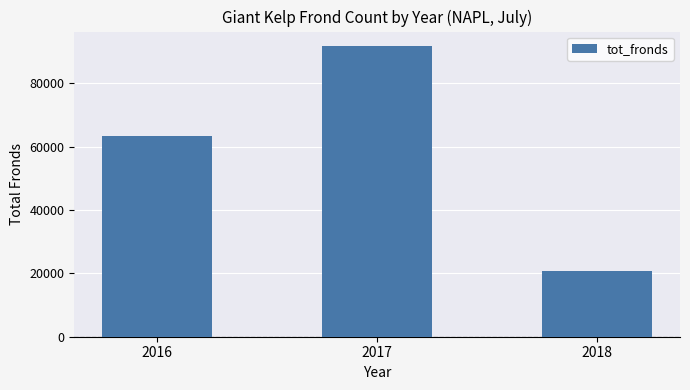

What is the ratio of the value at 2016 to the value at 2018?

3.1